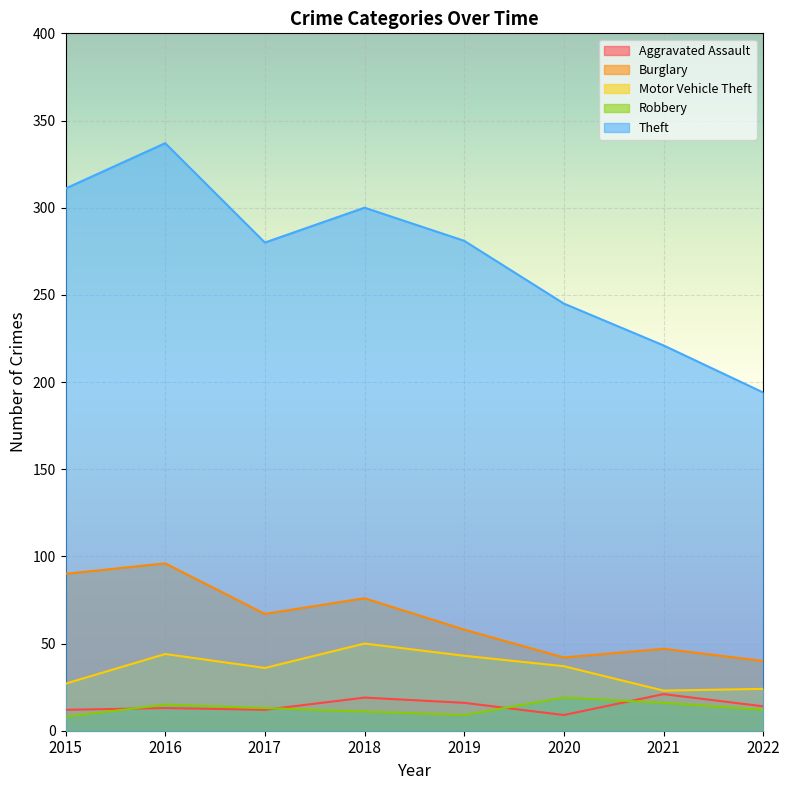

Where is the first local minimum for Motor Vehicle Theft?

2017